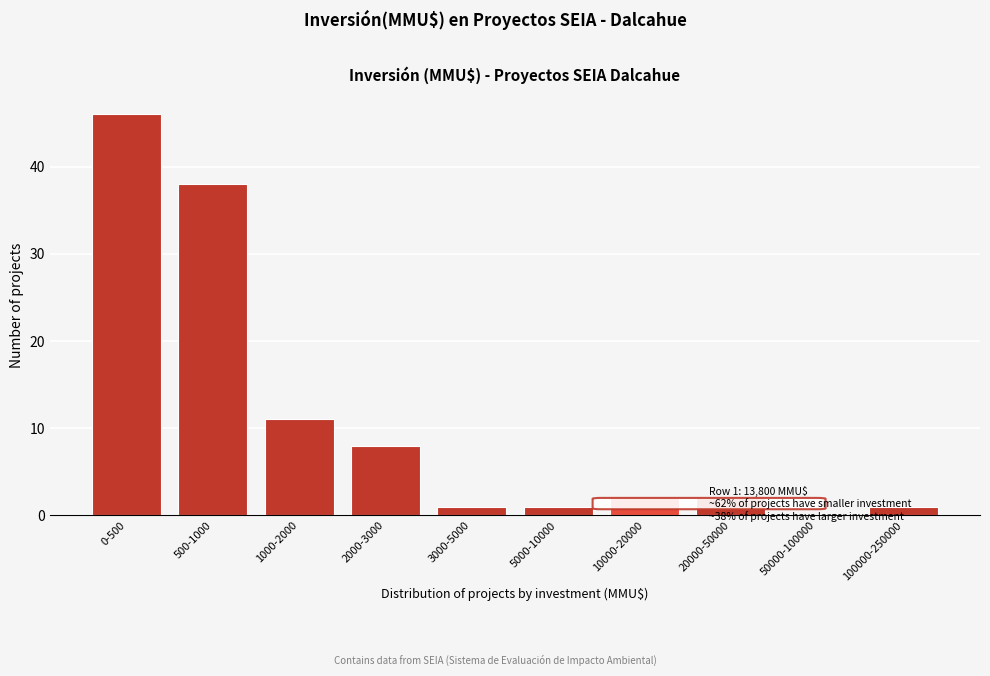

Reading right to left, what are all the values shown in this chart?

100000-250000=1	50000-100000=0	20000-50000=2	10000-20000=2	5000-10000=1	3000-5000=1	2000-3000=8	1000-2000=11	500-1000=38	0-500=46